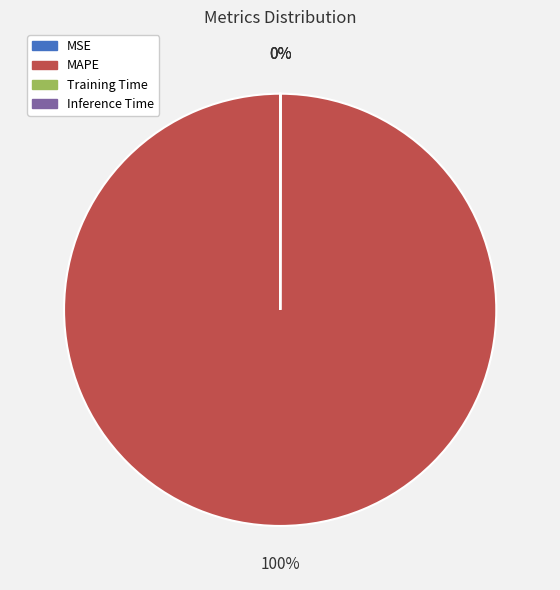

The MAPE slice represents 100% of the pie. True or false?

True